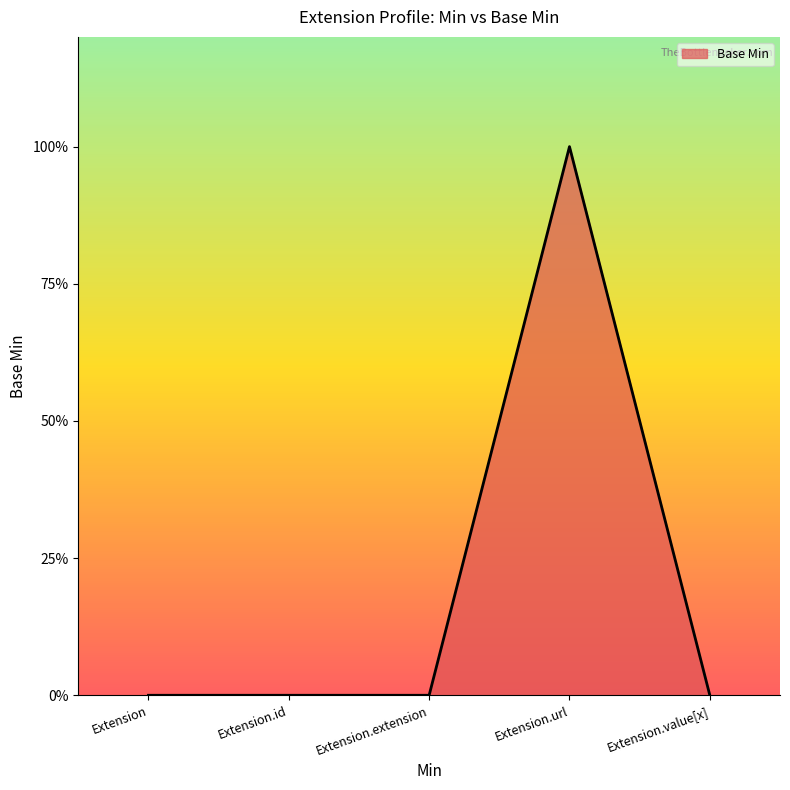

Is this an area chart (filled region under the line)?

Yes